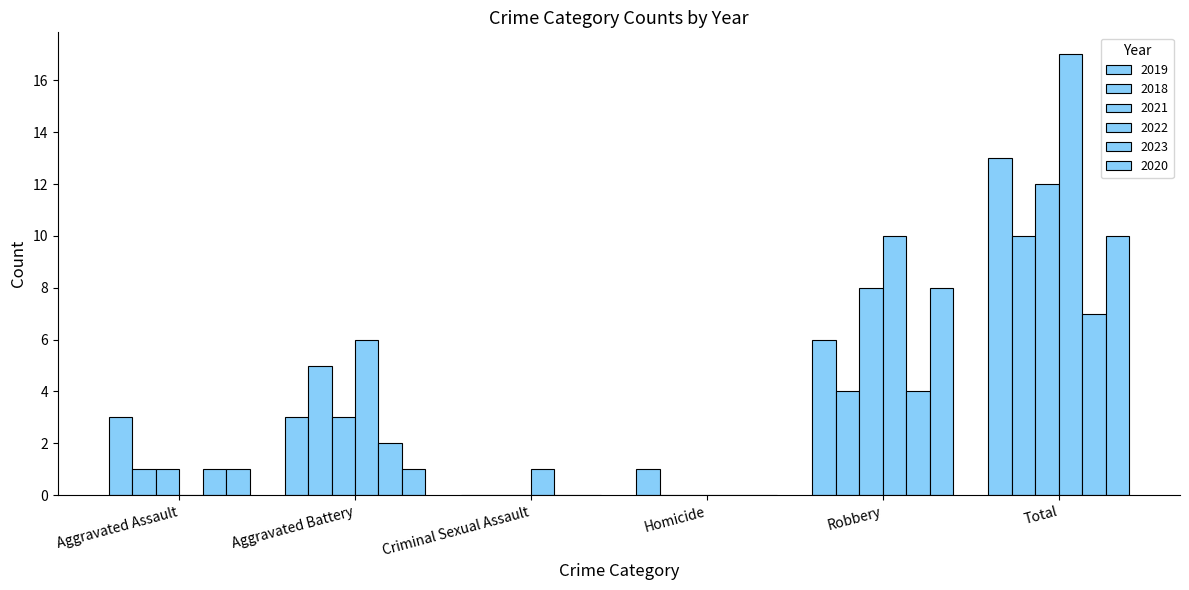

Count the number of categories in the chart.

6